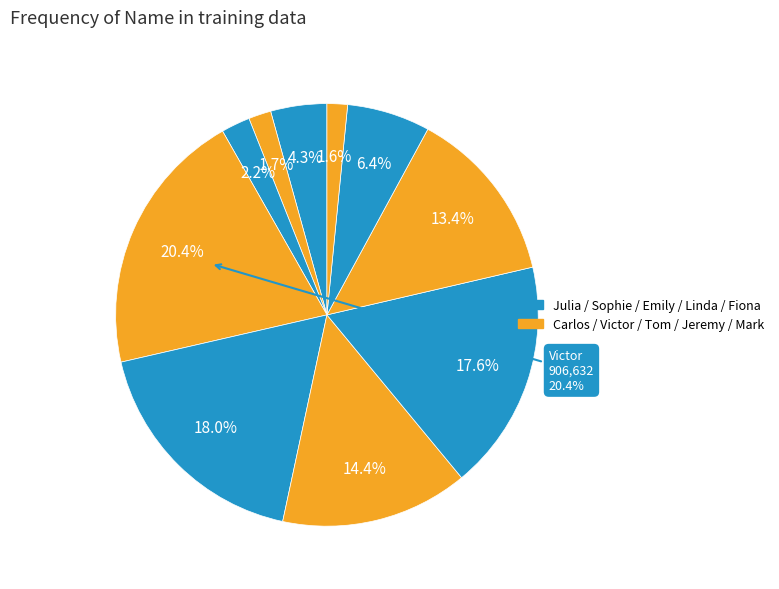

To the nearest percent, what portion does Carlos represent?

2%